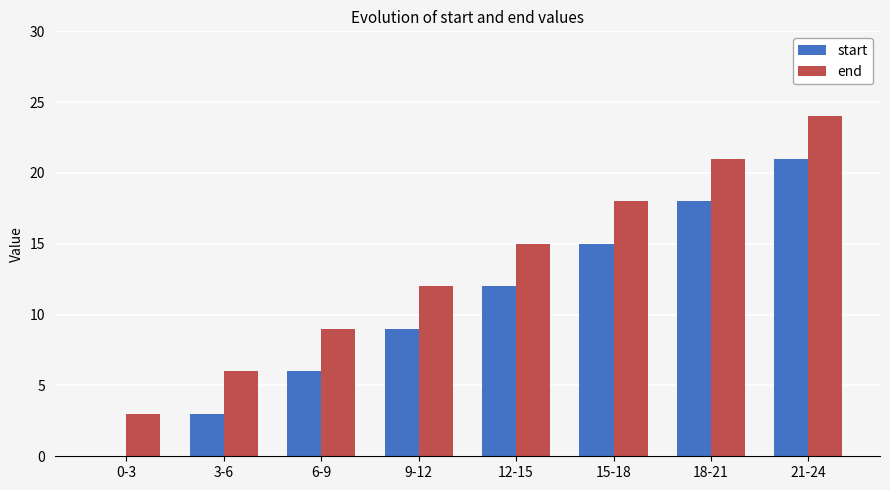

True or false: end has a value of 4 at 9-12.

False